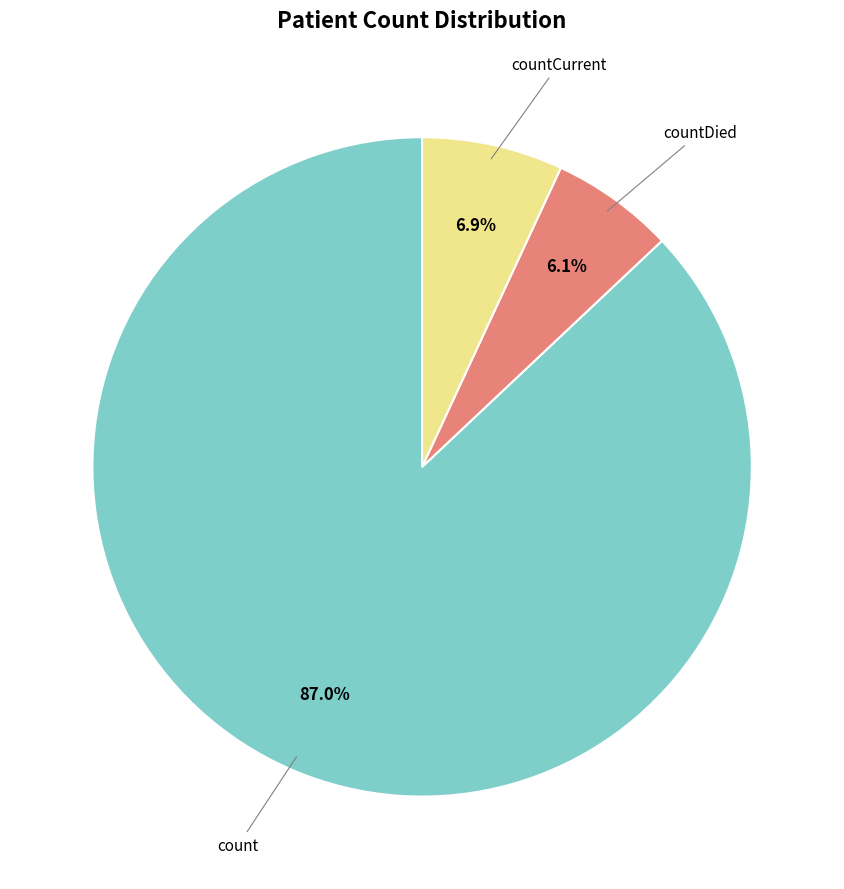

How many segments does this pie chart have?

3